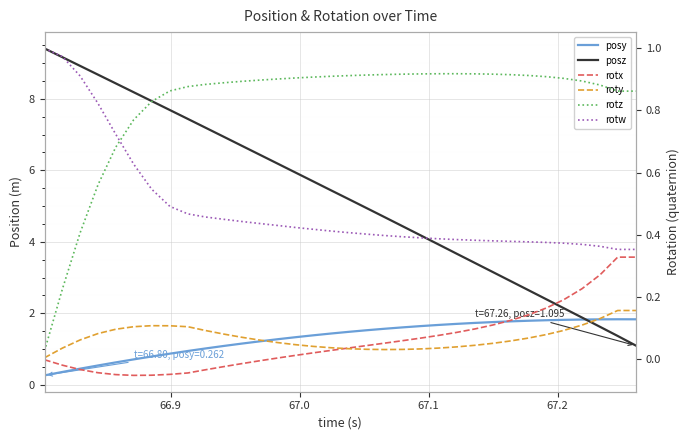

Reading left to right, what are all the values shown in this chart?

posy: 0.3	0.4	0.4	0.5	0.6	0.7	0.8	0.9	0.9	1.0	1.1	1.1	1.2	1.3	1.3	1.4	1.4	1.5	1.5	1.6	1.6	1.6	1.7	1.7	1.7	1.8	1.8	1.8	1.8	1.8	1.8	1.8	1.8	1.8
posz: 9.4	9.2	8.9	8.7	8.4	8.2	7.9	7.7	7.4	7.2	6.9	6.7	6.4	6.2	5.9	5.7	5.4	5.2	4.9	4.7	4.4	4.2	3.9	3.7	3.4	3.2	2.9	2.6	2.4	2.1	1.9	1.6	1.4	1.1
rotx: -0.0	-0.0	-0.0	-0.0	-0.1	-0.1	-0.1	-0.0	-0.0	-0.0	-0.0	-0.0	-0.0	0.0	0.0	0.0	0.0	0.0	0.0	0.1	0.1	0.1	0.1	0.1	0.1	0.1	0.1	0.1	0.2	0.2	0.2	0.3	0.3	0.3
roty: 0.0	0.0	0.1	0.1	0.1	0.1	0.1	0.1	0.1	0.1	0.1	0.1	0.1	0.1	0.0	0.0	0.0	0.0	0.0	0.0	0.0	0.0	0.0	0.0	0.0	0.1	0.1	0.1	0.1	0.1	0.1	0.1	0.2	0.2
rotz: 0.0	0.2	0.4	0.6	0.7	0.8	0.8	0.9	0.9	0.9	0.9	0.9	0.9	0.9	0.9	0.9	0.9	0.9	0.9	0.9	0.9	0.9	0.9	0.9	0.9	0.9	0.9	0.9	0.9	0.9	0.9	0.9	0.9	0.9
rotw: 1.0	1.0	0.9	0.8	0.7	0.6	0.5	0.5	0.5	0.5	0.4	0.4	0.4	0.4	0.4	0.4	0.4	0.4	0.4	0.4	0.4	0.4	0.4	0.4	0.4	0.4	0.4	0.4	0.4	0.4	0.4	0.4	0.4	0.4